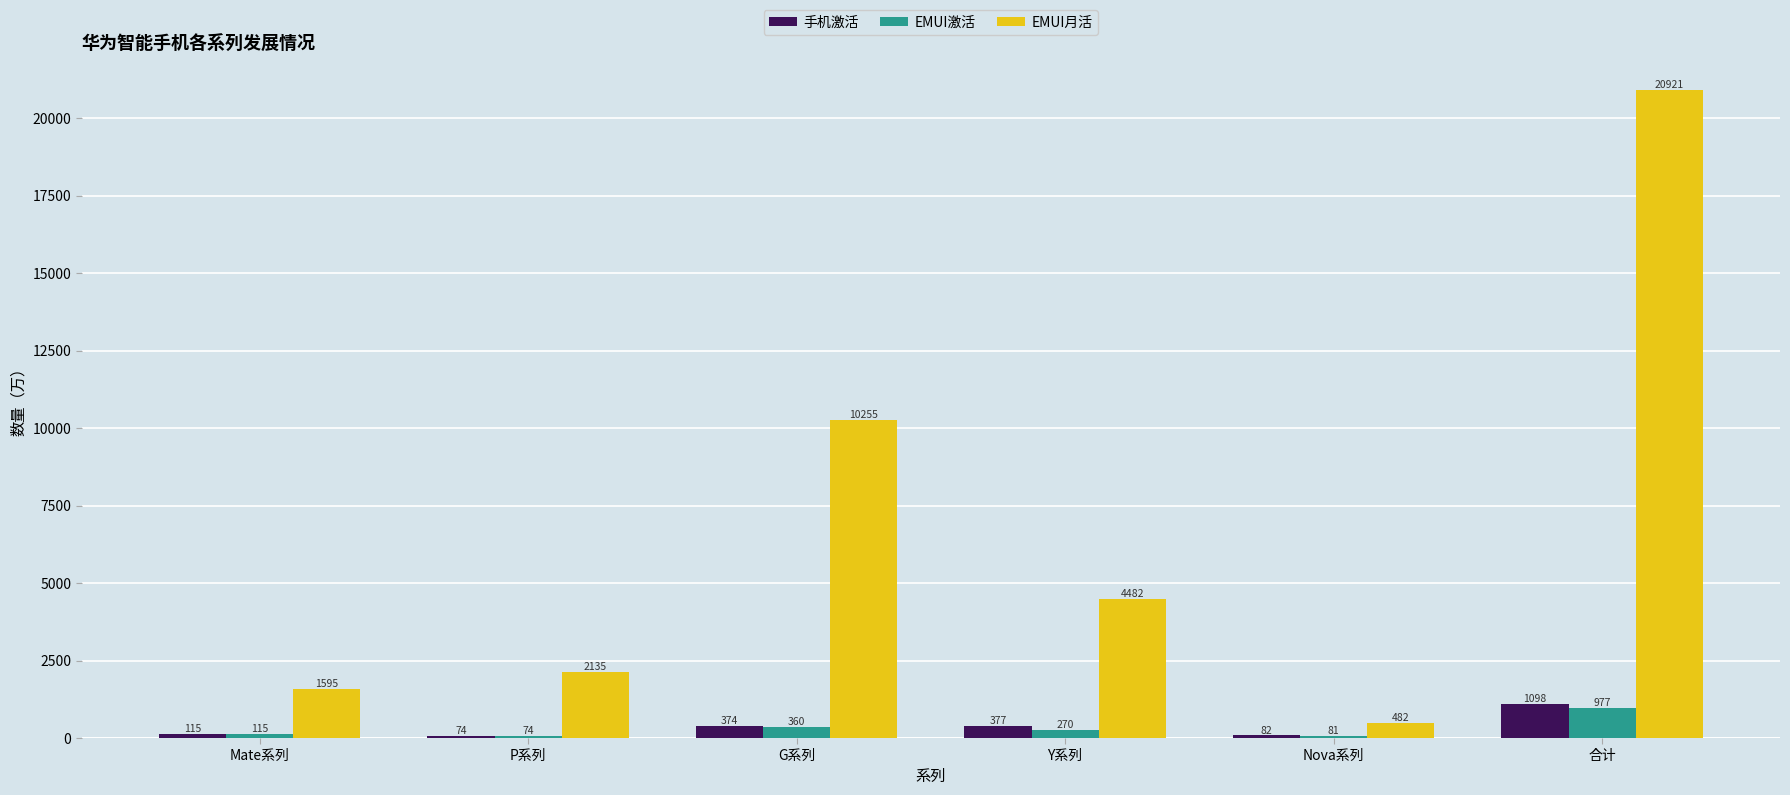

What is the total value across all series at G系列?

10989